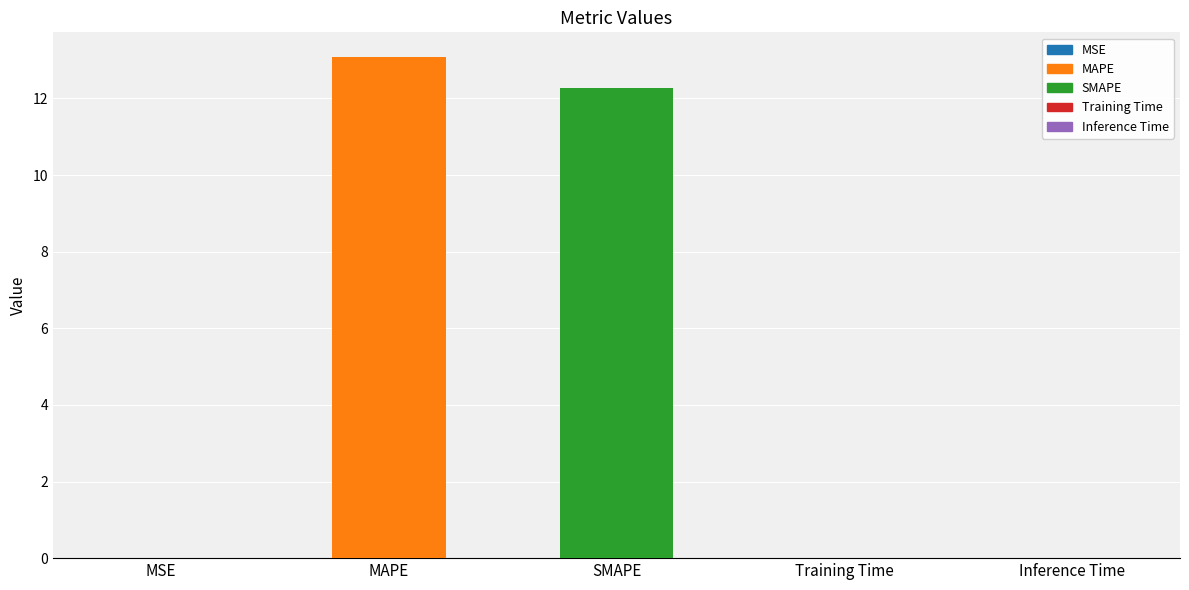

Does the chart contain stacked bars?

No